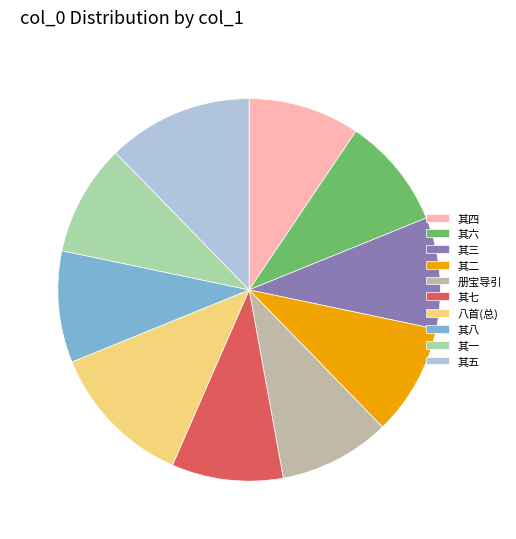

Count the number of slices in the pie.

10